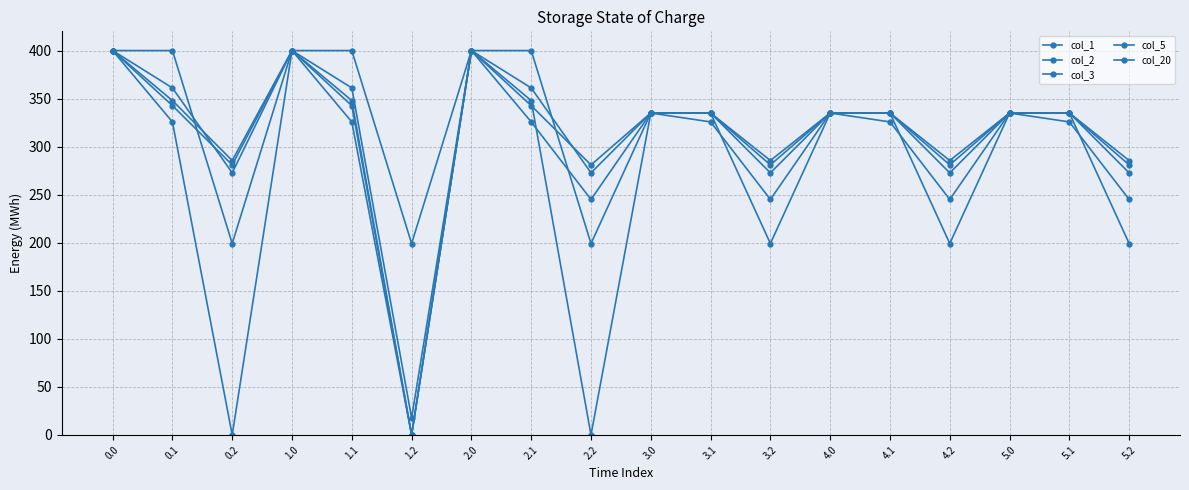

How many categories are shown in the chart?

18